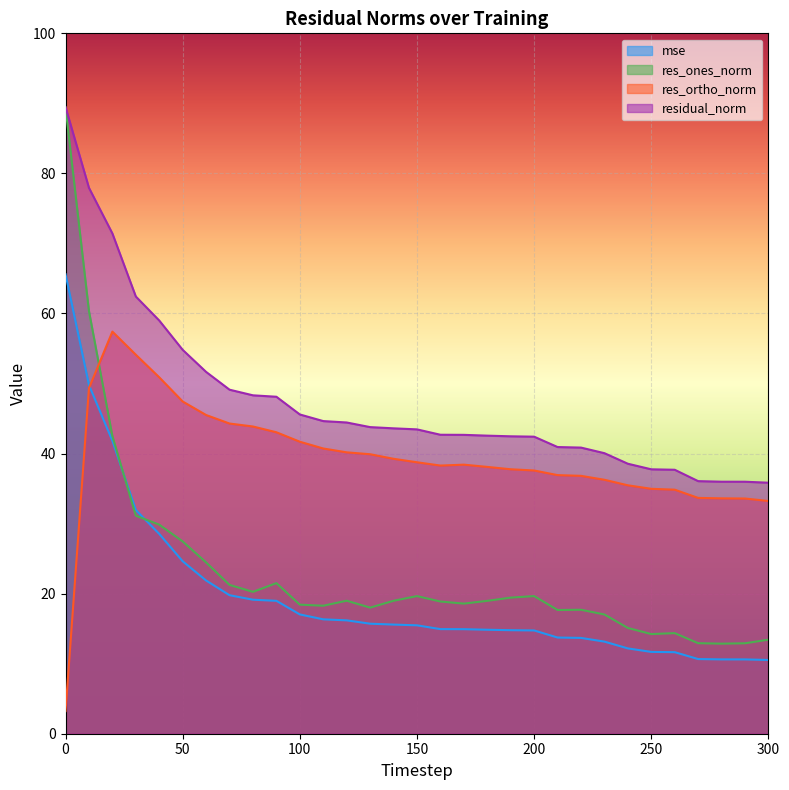

Reading left to right, transcribe all the data shown in this chart.

mse: 65.6	49.8	41.8	31.9	28.5	24.6	21.9	19.8	19.1	19.0	17.0	16.3	16.2	15.7	15.6	15.5	14.9	14.9	14.8	14.8	14.7	13.7	13.7	13.2	12.2	11.7	11.6	10.7	10.6	10.6	10.5
res_ones_norm: 89.4	60.3	42.5	31.1	29.9	27.5	24.5	21.2	20.3	21.5	18.4	18.3	19.0	18.0	19.0	19.7	18.9	18.6	19.0	19.4	19.7	17.7	17.7	17.0	15.1	14.2	14.4	12.9	12.9	12.9	13.4
res_ortho_norm: 3.2	49.3	57.4	54.1	50.9	47.4	45.5	44.3	43.9	43.0	41.7	40.7	40.2	39.9	39.3	38.8	38.3	38.4	38.1	37.8	37.6	36.9	36.8	36.3	35.5	35.0	34.8	33.7	33.6	33.6	33.2
residual_norm: 89.5	77.9	71.4	62.4	59.0	54.8	51.7	49.1	48.3	48.1	45.6	44.6	44.4	43.8	43.6	43.5	42.7	42.7	42.6	42.5	42.4	40.9	40.9	40.1	38.5	37.8	37.7	36.1	36.0	36.0	35.8